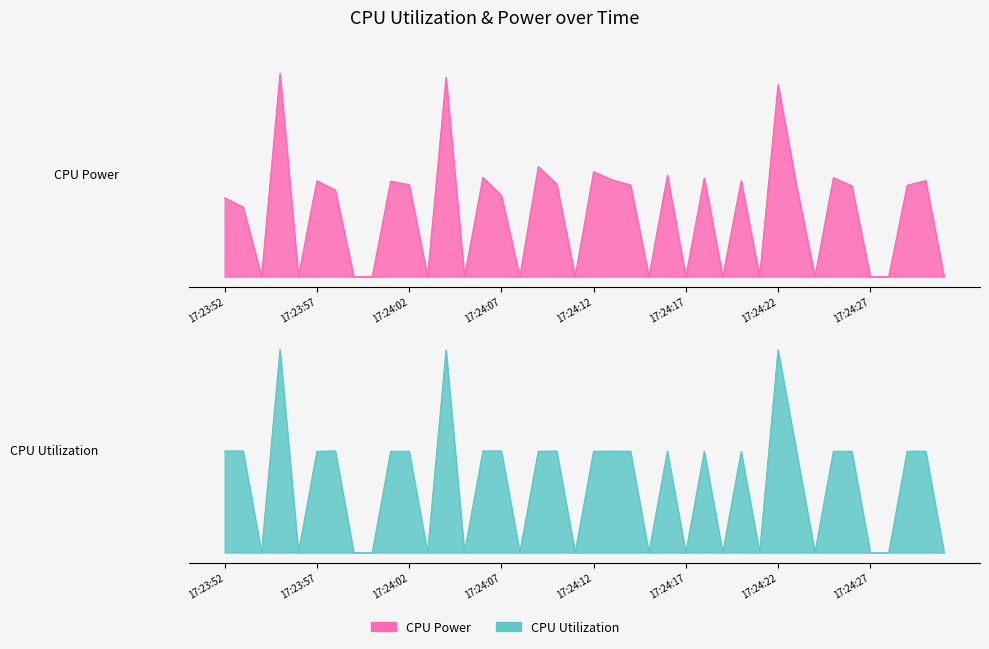

True or false: CPU Utilization and CPU Power intersect in this chart.

False